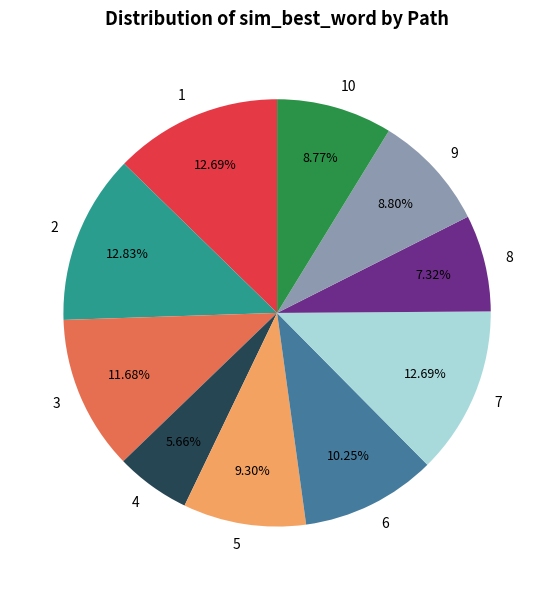

Is it true that 3 is 12% of the pie?

True